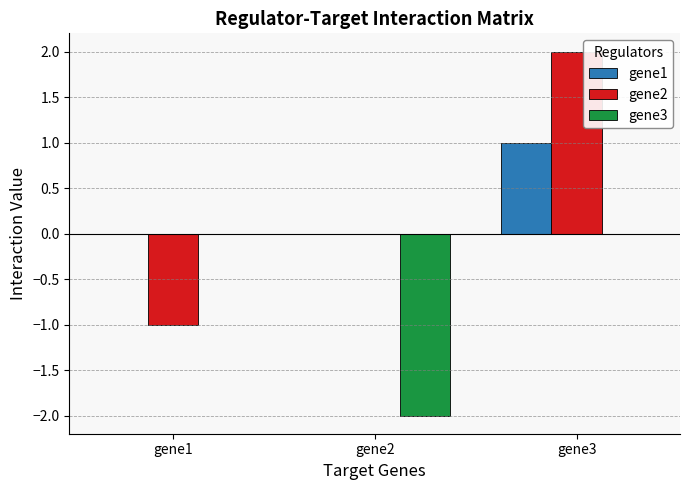

How many distinct data groups are displayed?

3